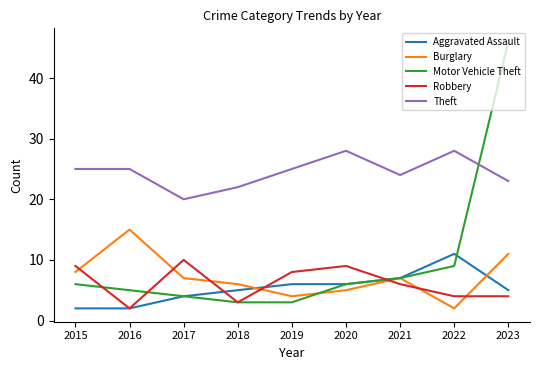

Reading right to left, what are all the values shown in this chart?

Aggravated Assault: 2023=5	2022=11	2021=7	2020=6	2019=6	2018=5	2017=4	2016=2	2015=2
Burglary: 2023=11	2022=2	2021=7	2020=5	2019=4	2018=6	2017=7	2016=15	2015=8
Motor Vehicle Theft: 2023=46	2022=9	2021=7	2020=6	2019=3	2018=3	2017=4	2016=5	2015=6
Robbery: 2023=4	2022=4	2021=6	2020=9	2019=8	2018=3	2017=10	2016=2	2015=9
Theft: 2023=23	2022=28	2021=24	2020=28	2019=25	2018=22	2017=20	2016=25	2015=25